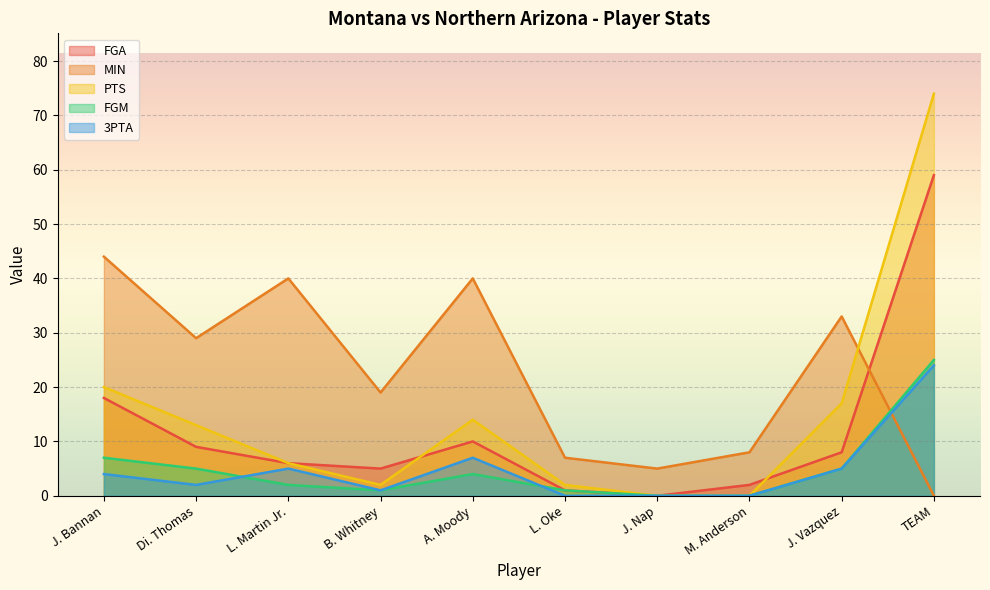

Where is the first local maximum for MIN?

L. Martin Jr.